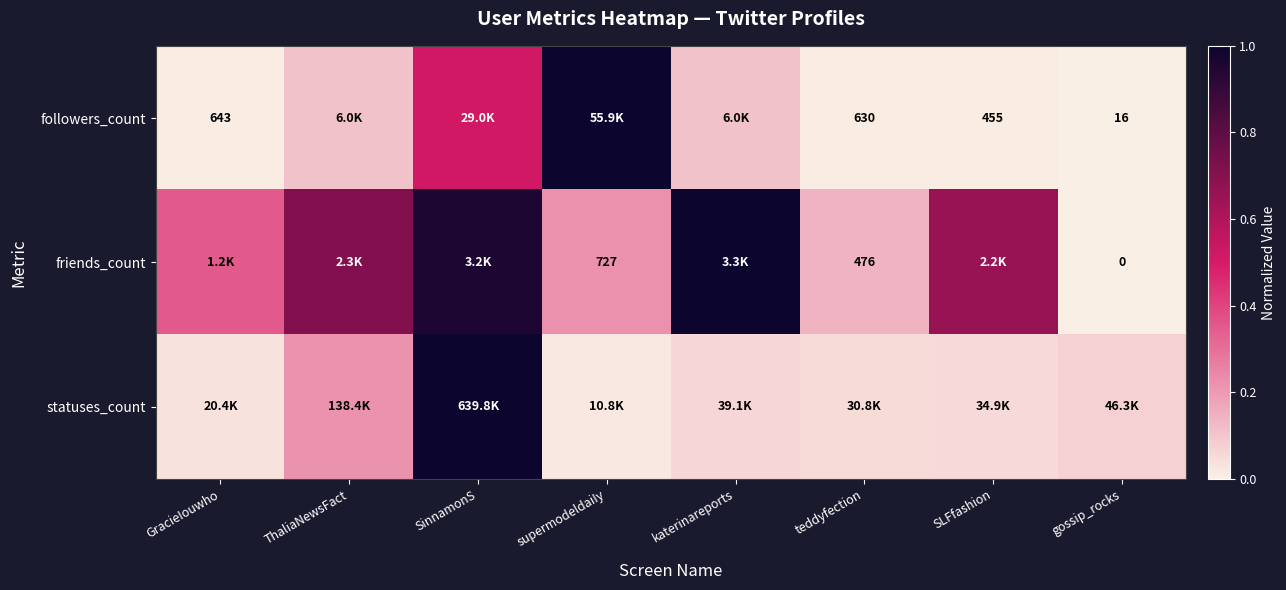

What is the difference between the highest and lowest values at katerinareports?

0.9